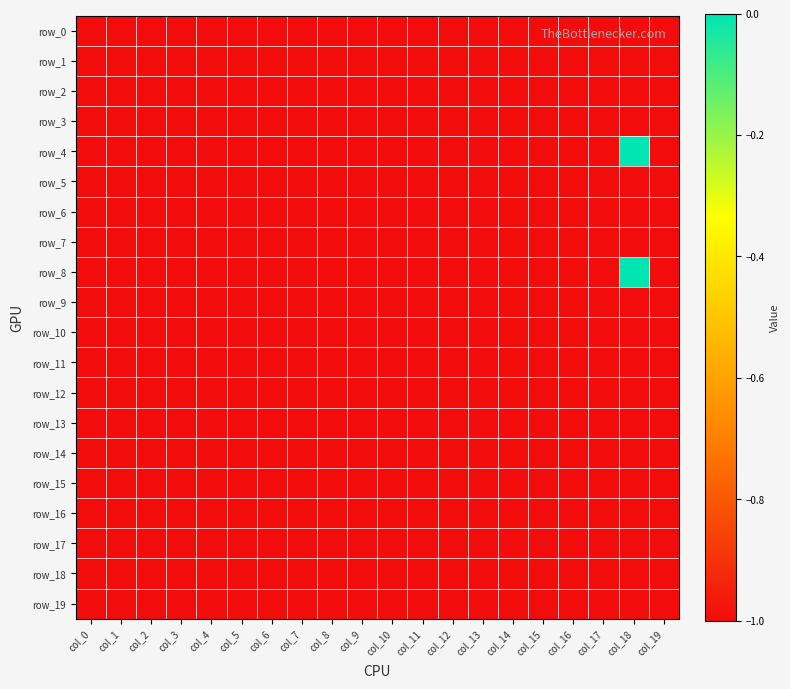

How many distinct data groups are displayed?

20